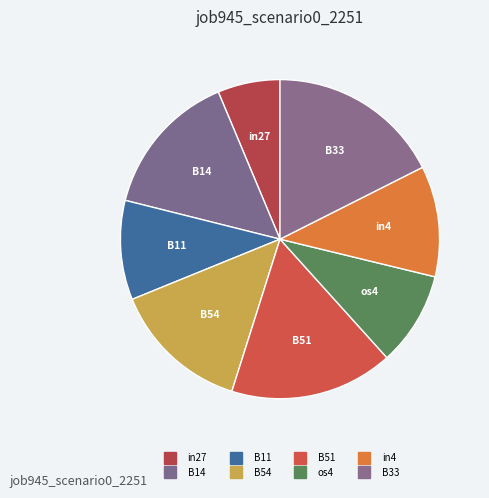

How many segments does this pie chart have?

8